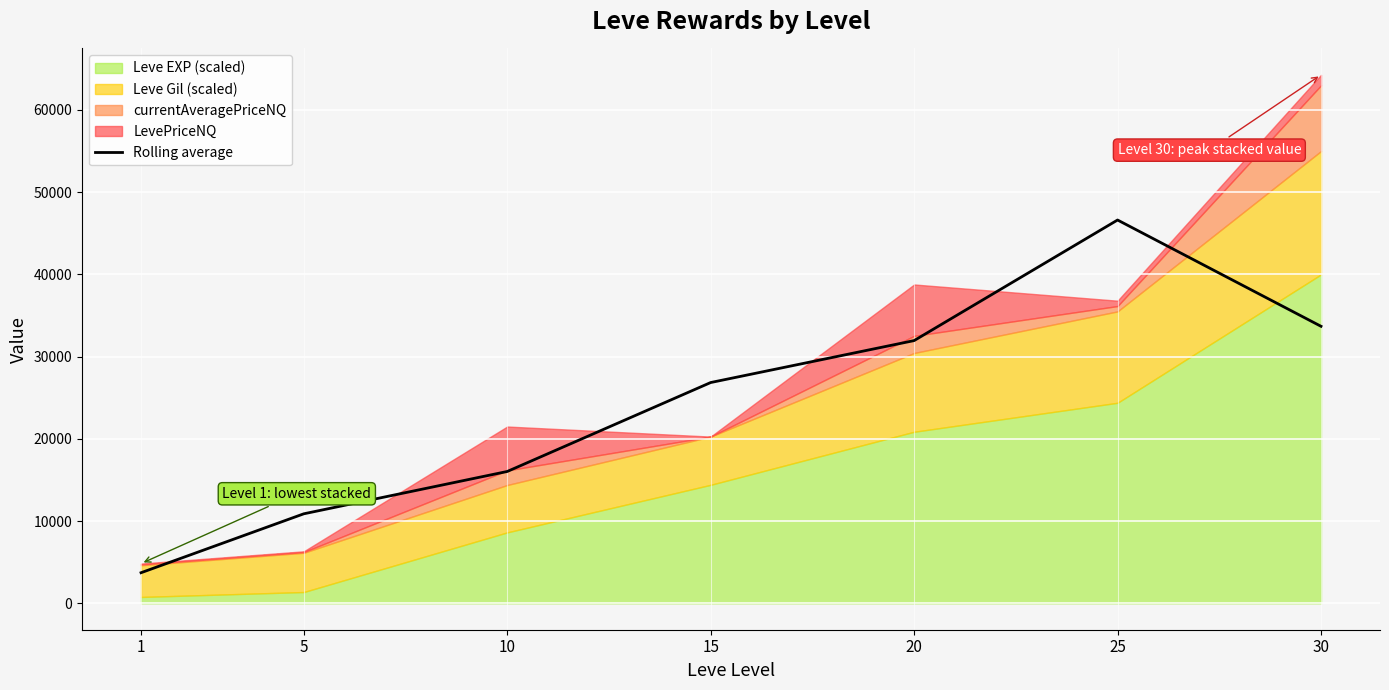

At which category does the chart reach its minimum across all series?

1